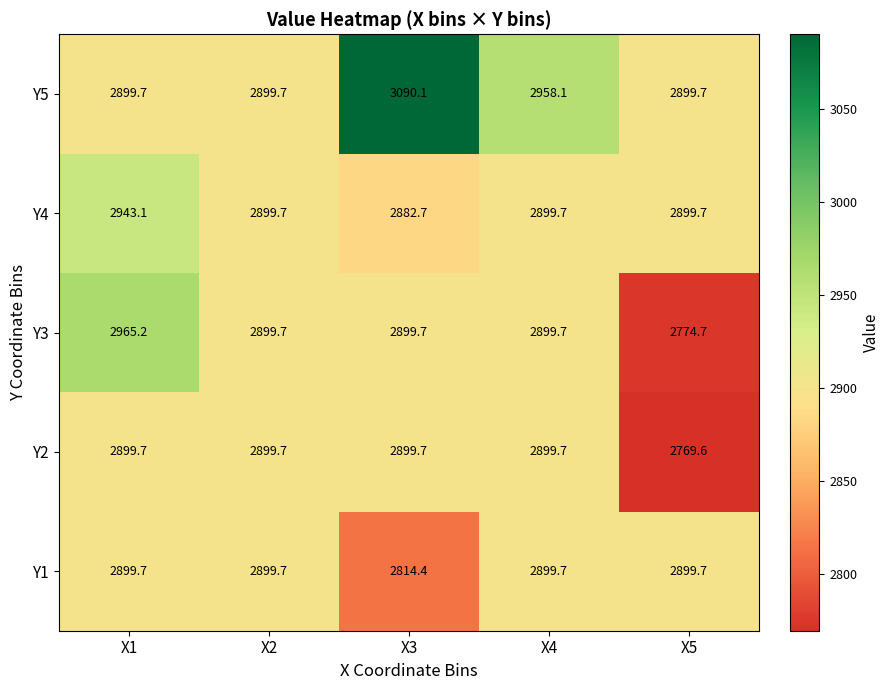

What is the sum of the Y3 values at X1 and X2?

5864.9